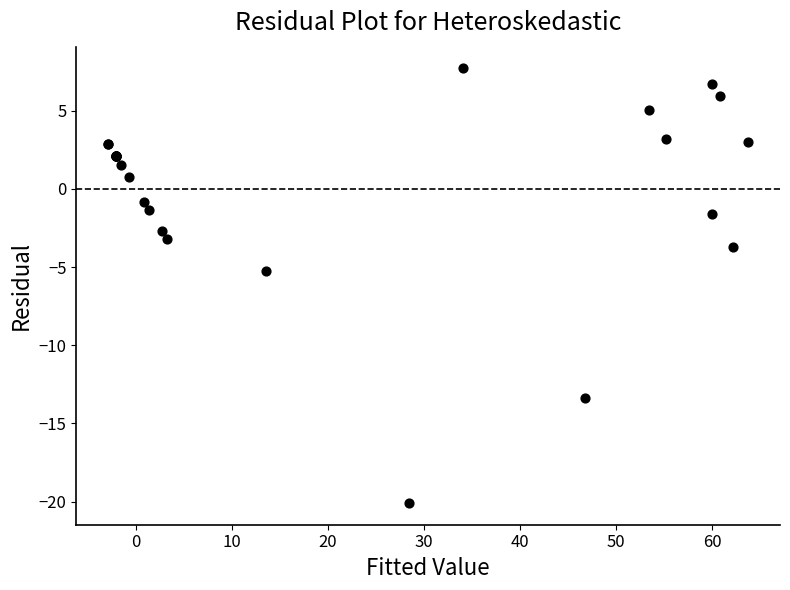

What Y value in the scatter plot is closest to -6?

-5.2